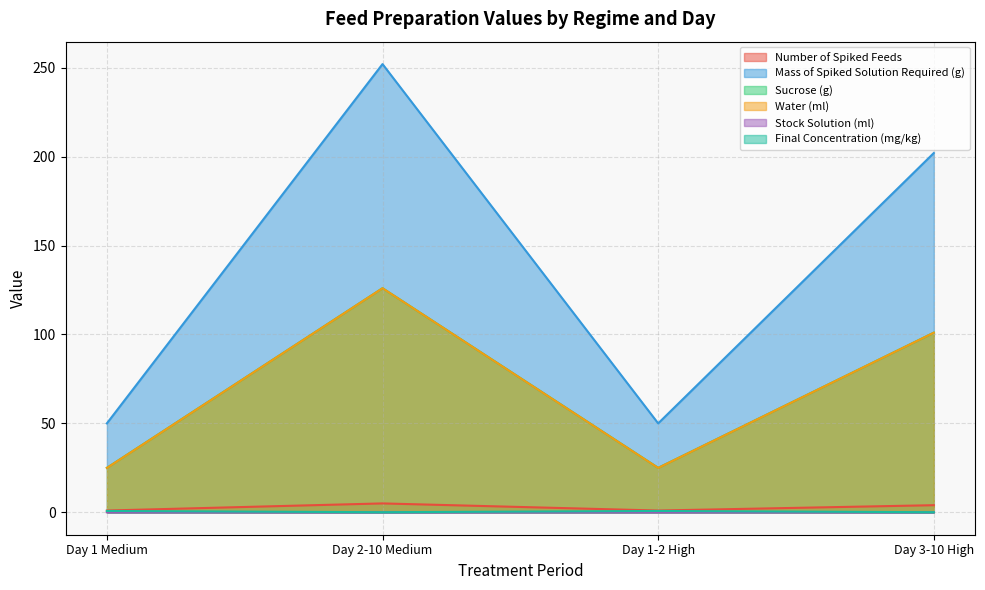

What is the difference between the highest and lowest values at Day 1 Medium?

50.0